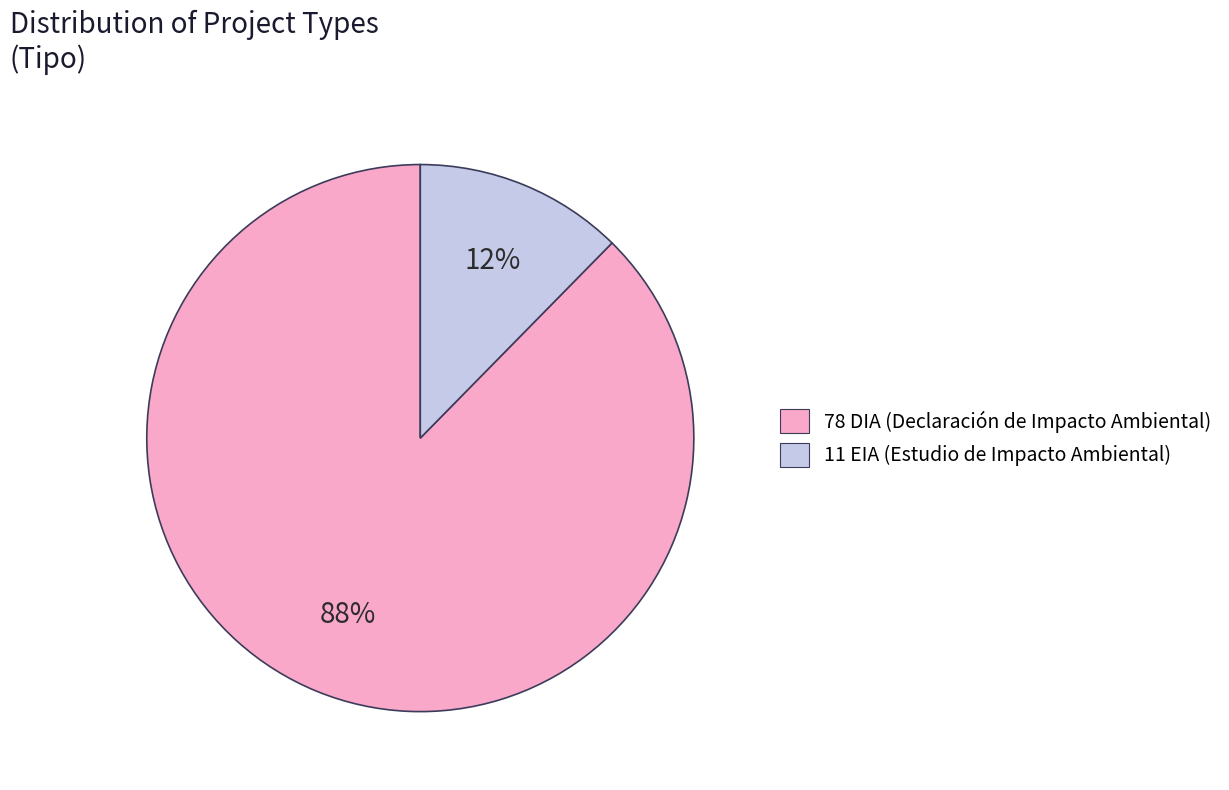

Is there a majority slice in this chart?

Yes